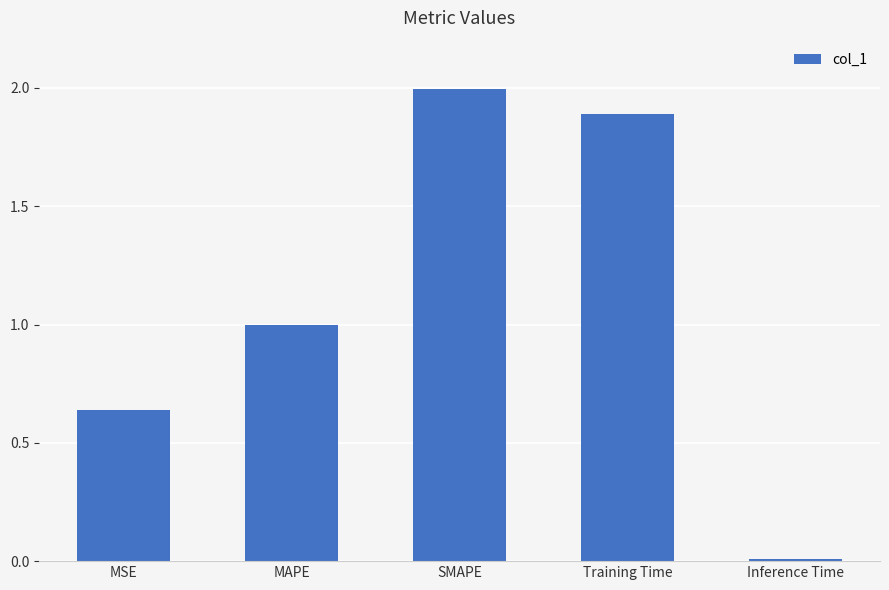

Count the number of categories in the chart.

5